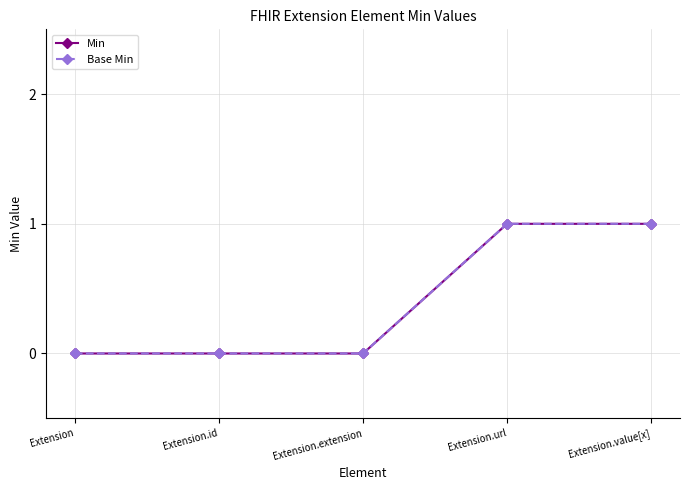

Which series has the largest total across all categories?

Min